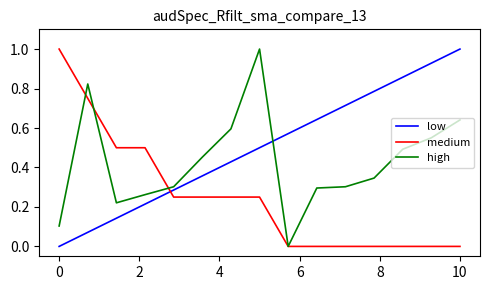

List the series in order of their overall mean, highest first.

low, high, medium